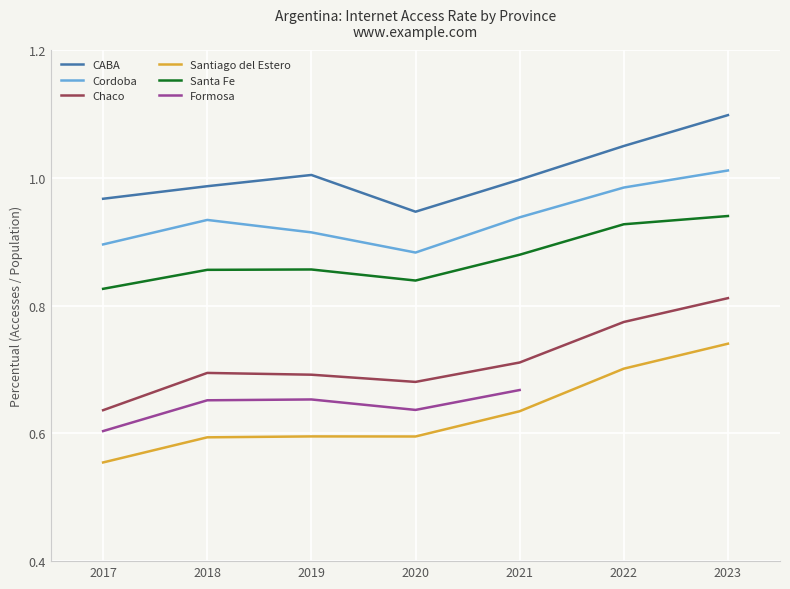

What is the smallest value displayed?

0.6